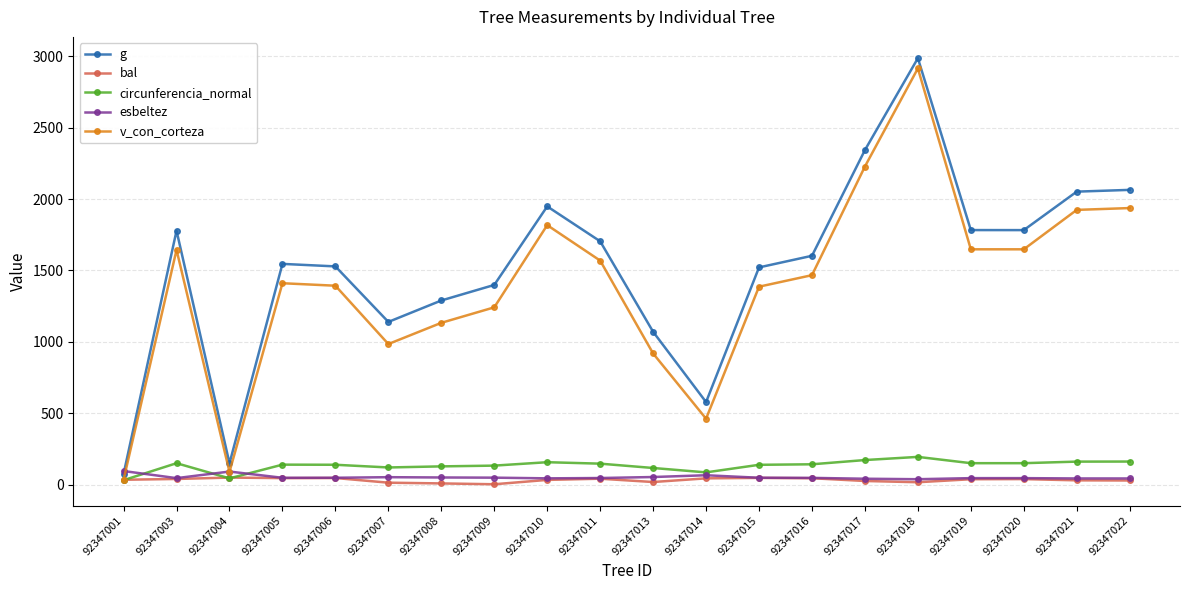

What value does the esbeltez series have at 92347016?

46.7